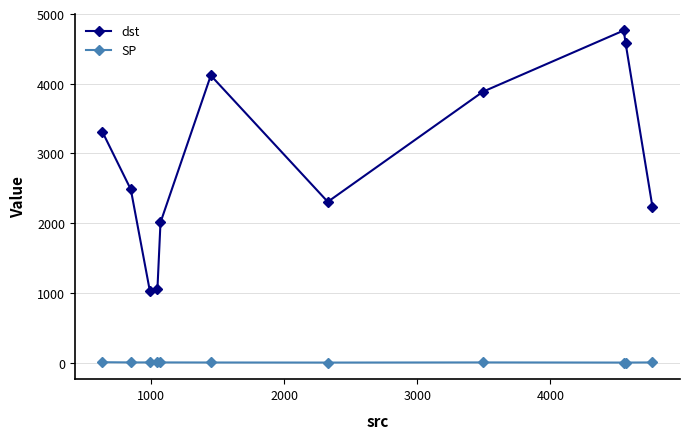

Does the chart display data point markers on the line(s)?

Yes